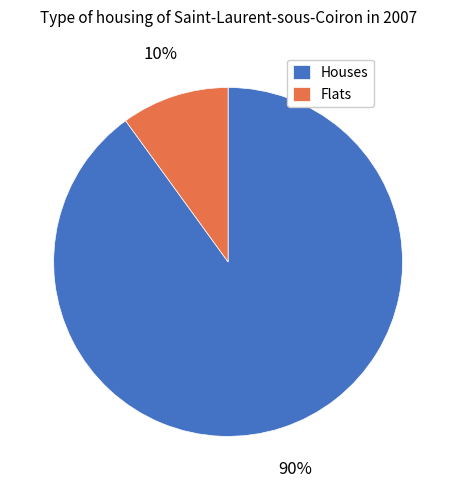

To the nearest percent, what is the average slice percentage?

50%